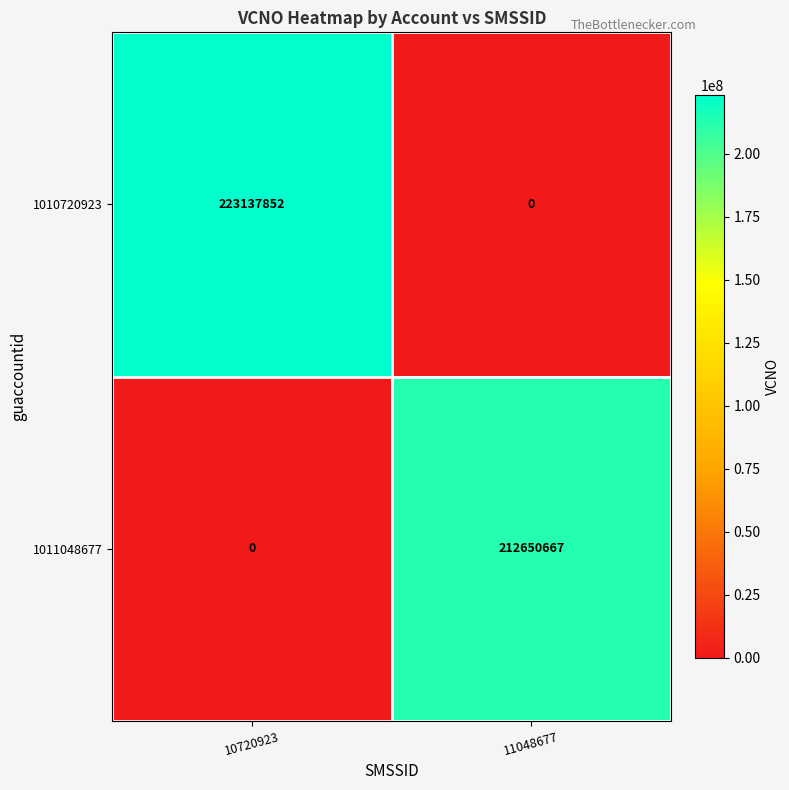

Reading left to right, list all the values displayed in this chart.

1010720923: 10720923=223137852	11048677=0
1011048677: 10720923=0	11048677=212650667